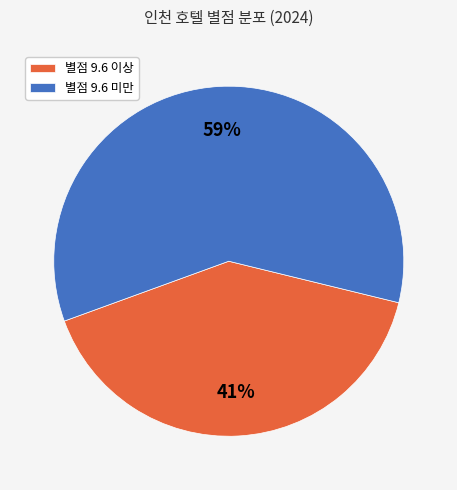

Which has a higher value, 별점 9.6 미만 or 별점 9.6 이상?

별점 9.6 미만